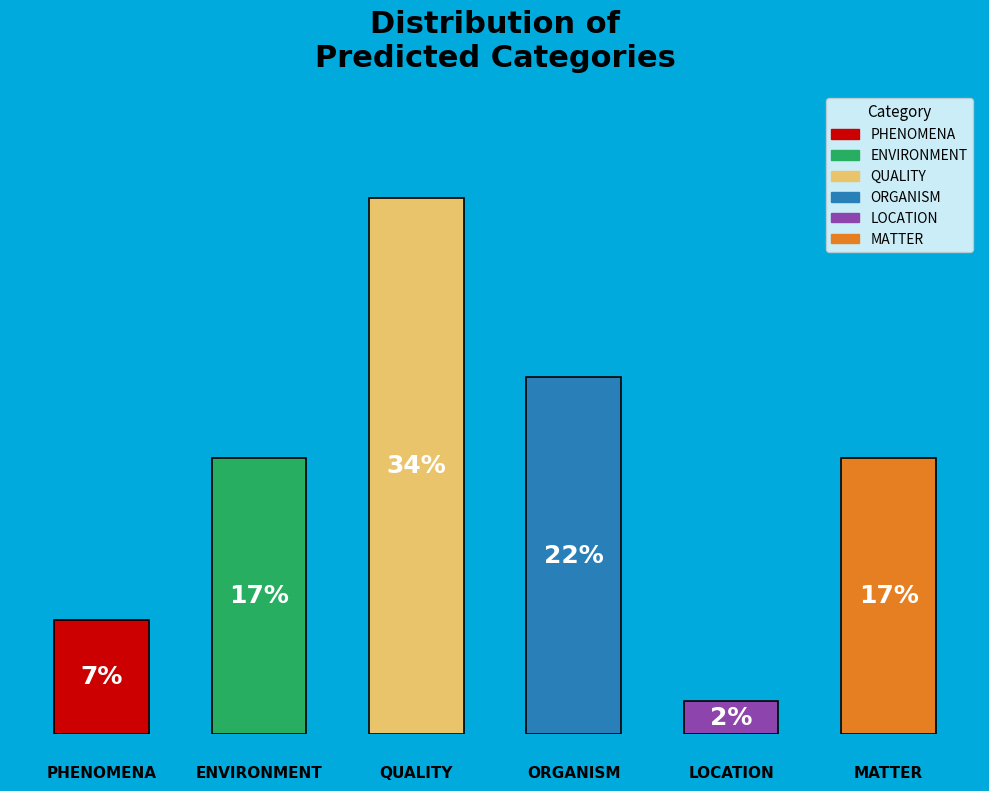

Does the chart contain any negative values?

No